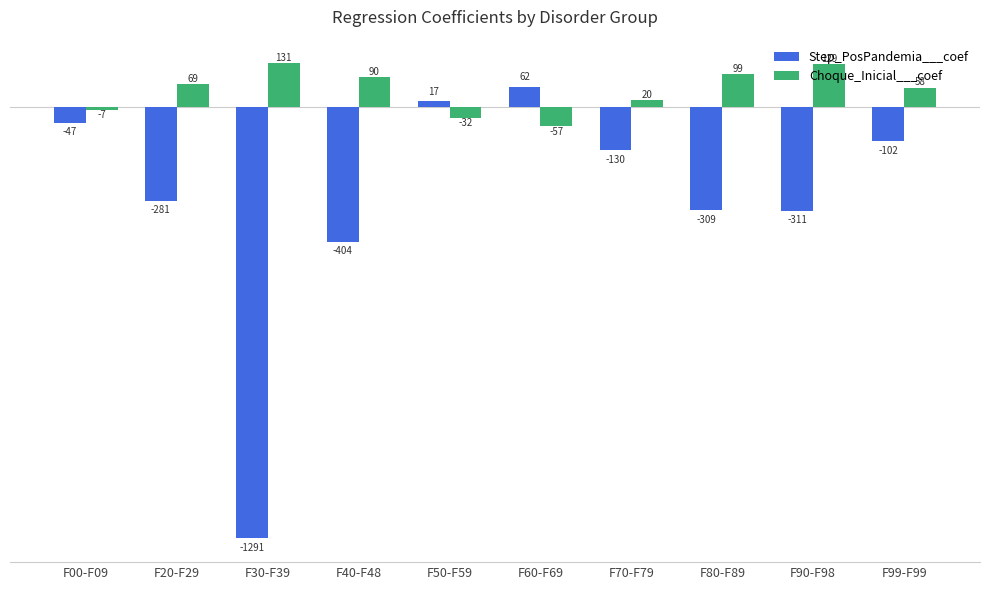

At which label does Step_PosPandemia___coef first exceed -129?

F00-F09